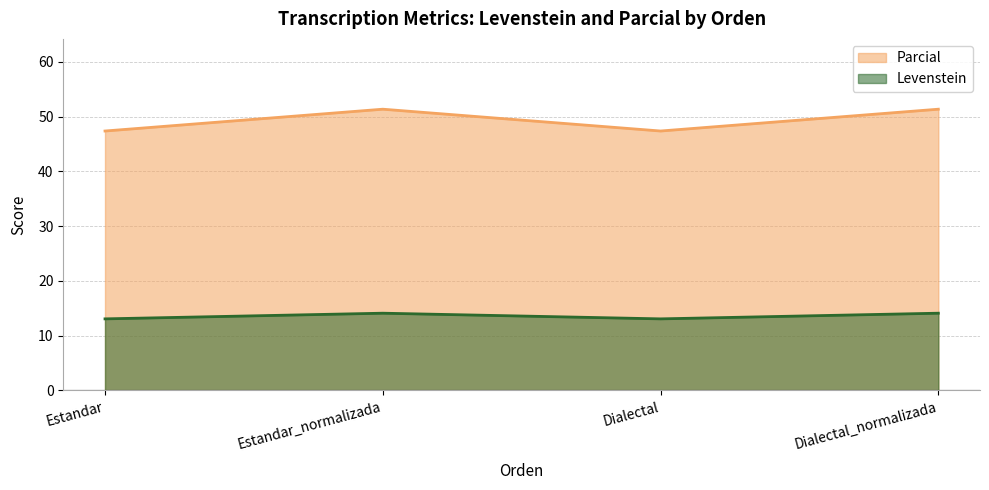

Rank the series by their average value, from highest to lowest.

Parcial, Levenstein